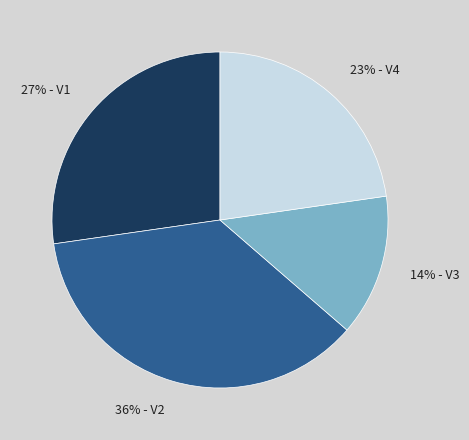

Does any single category account for the majority?

No